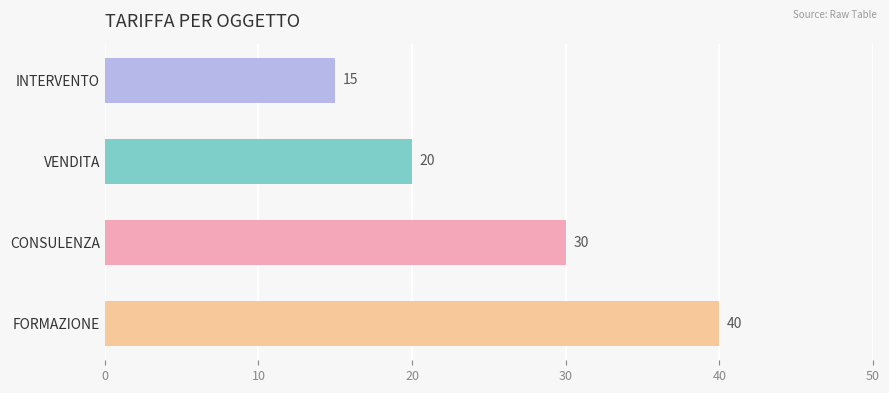

True or false: the data shows 57 at FORMAZIONE.

False